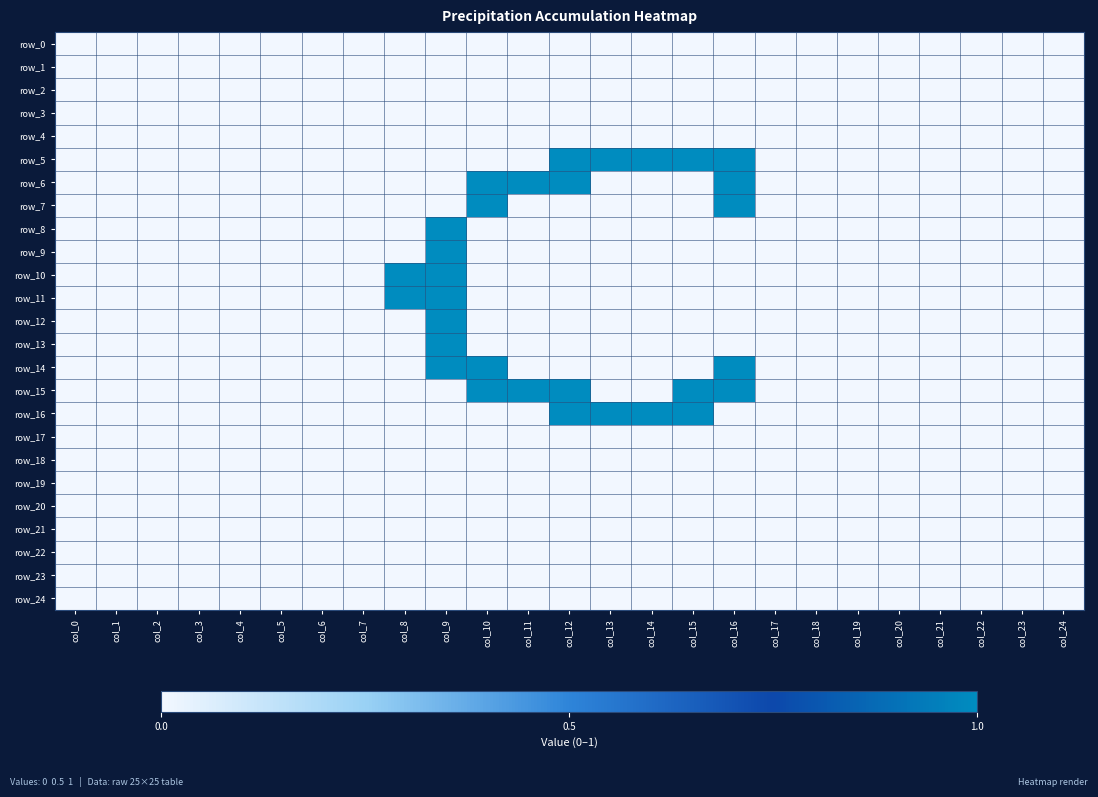

How many distinct data groups are displayed?

25